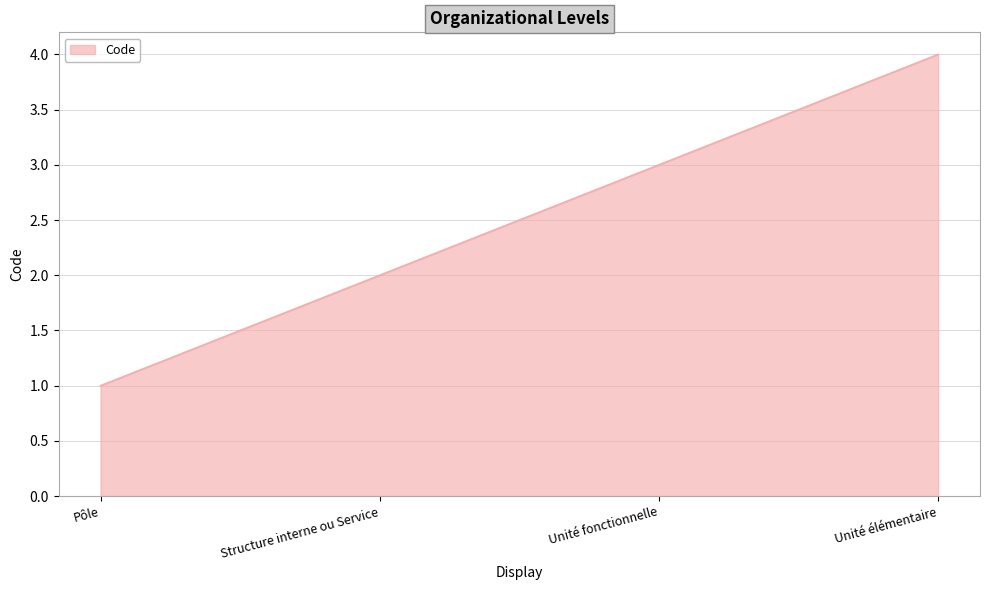

Does the chart display data point markers on the line(s)?

No